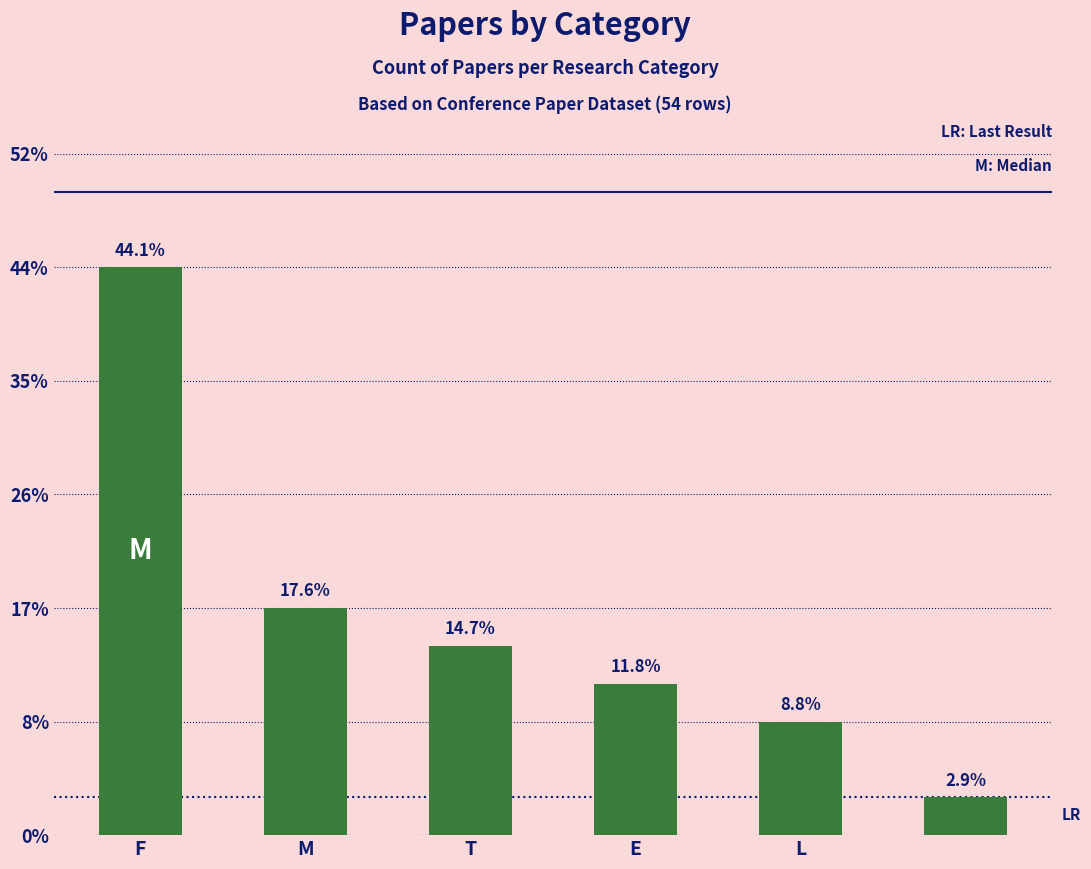

List the labels in order of value, smallest first.

5, L, E, T, M, F